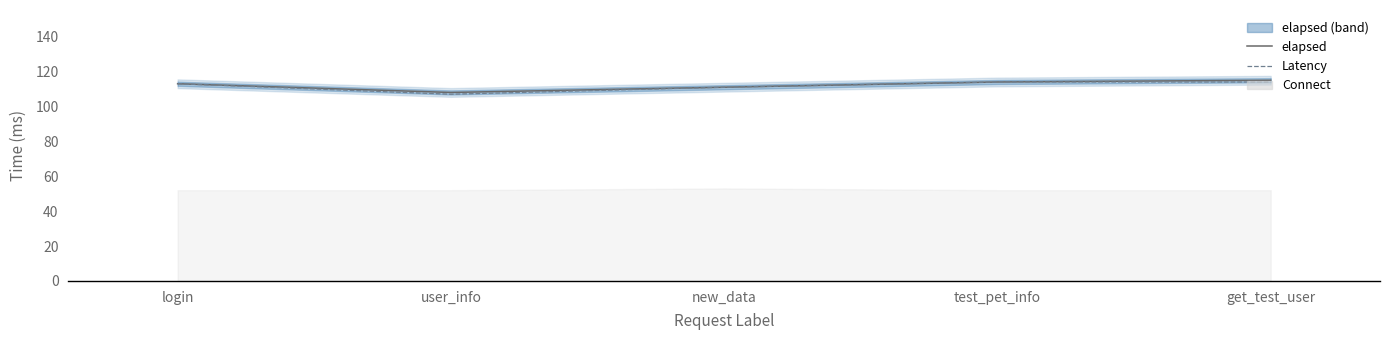

True or false: Latency and elapsed intersect in this chart.

False